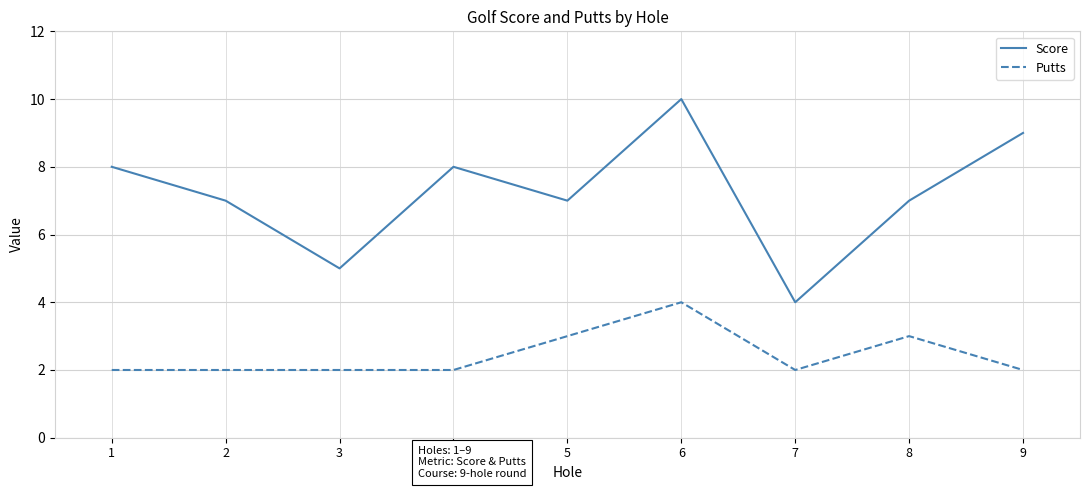

What is the total value across all series at 6?

14